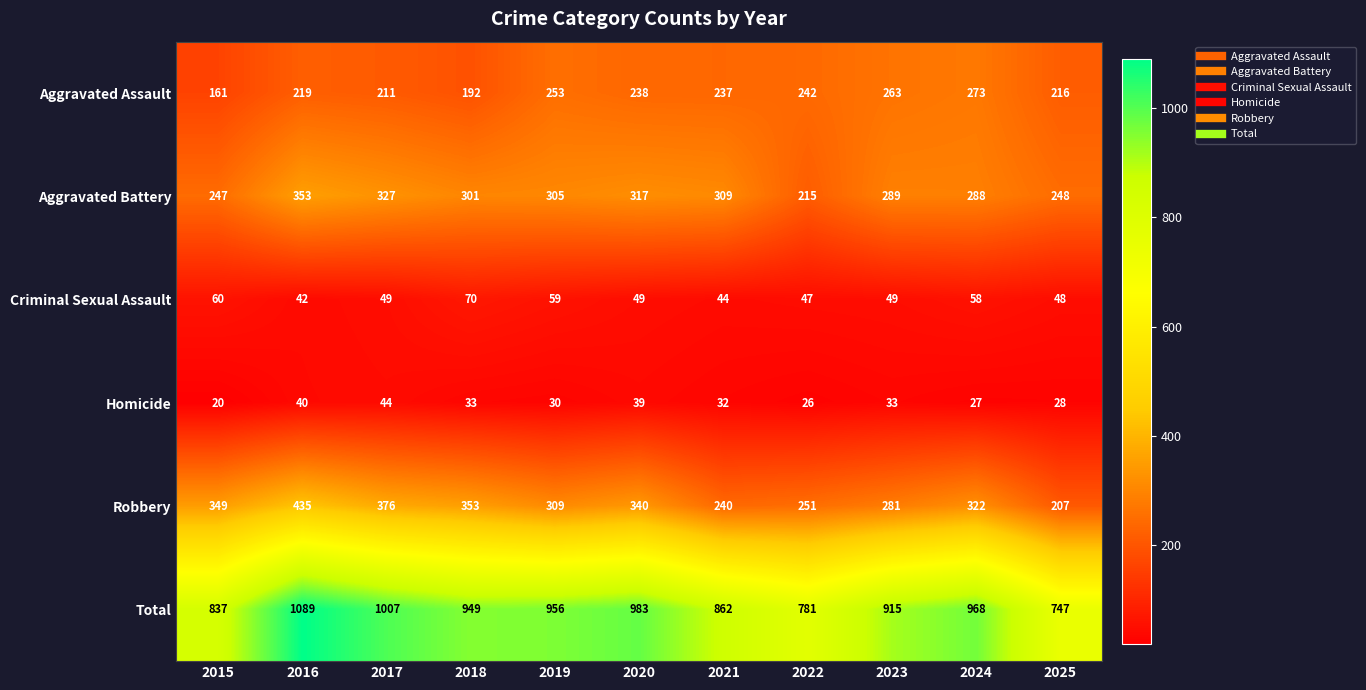

What is the sum of all Homicide values?

352